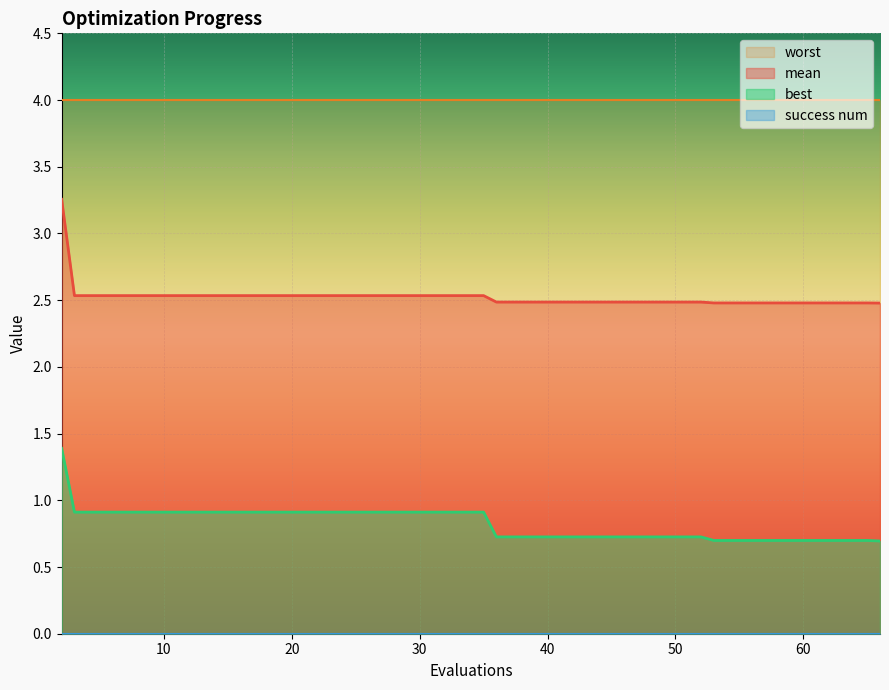

What is the maximum value shown in the chart?

4.0